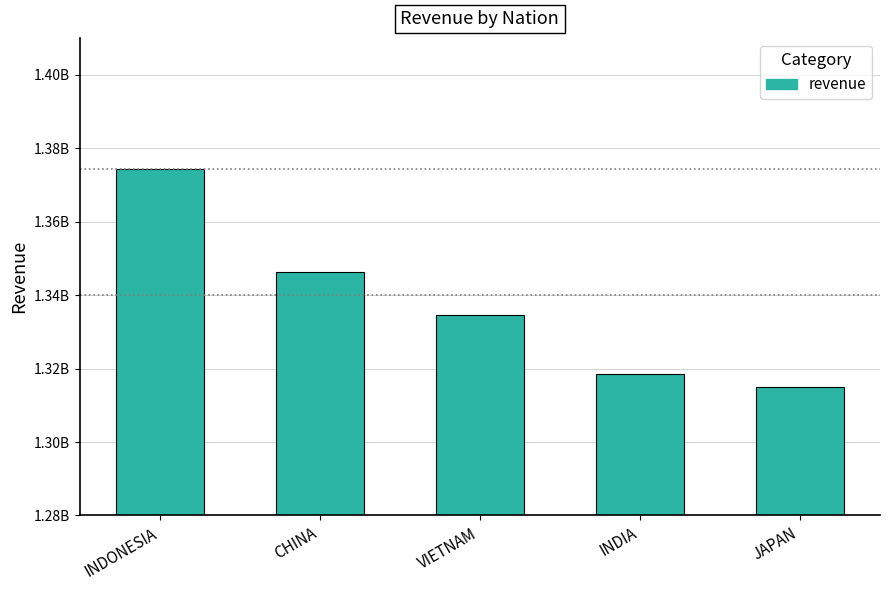

True or false: the data shows 681027299.5 at JAPAN.

False